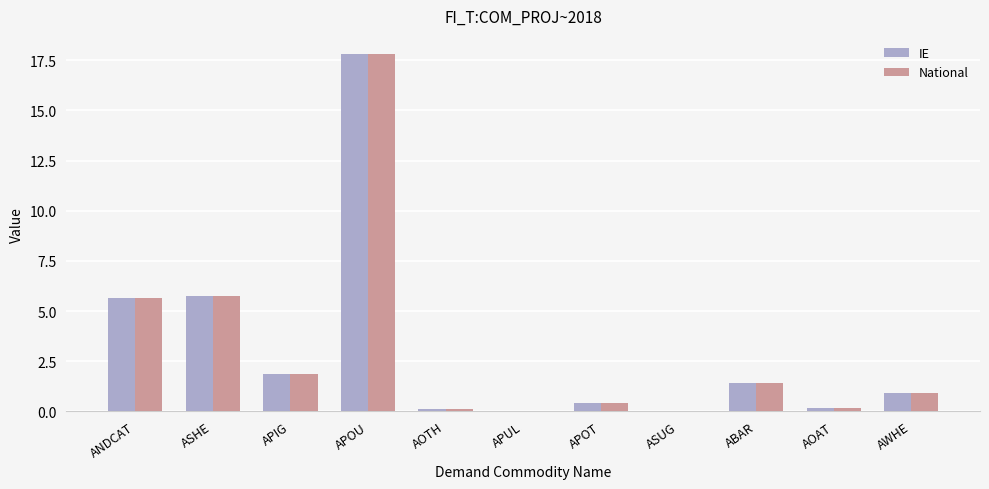

What is the sum of all IE values?

34.1